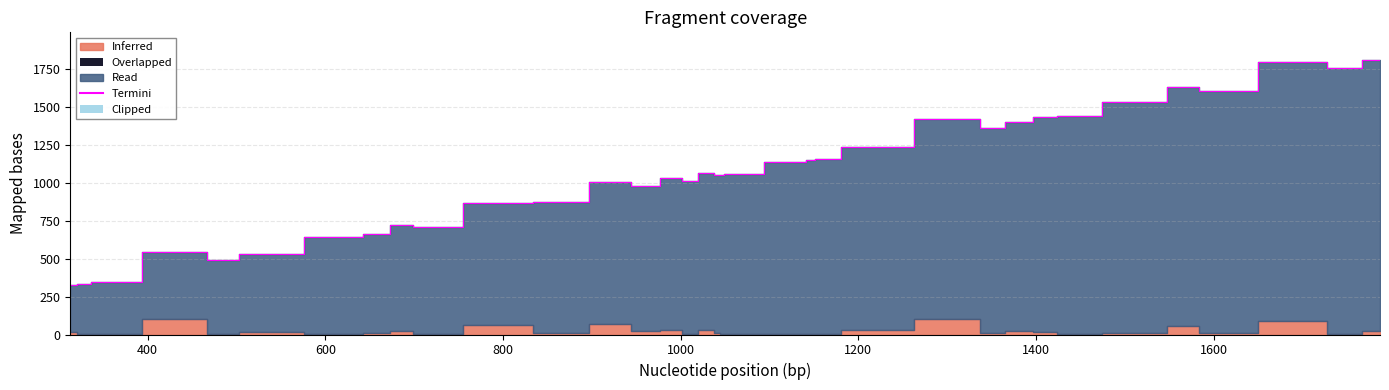

How many data points are above 1056?

17